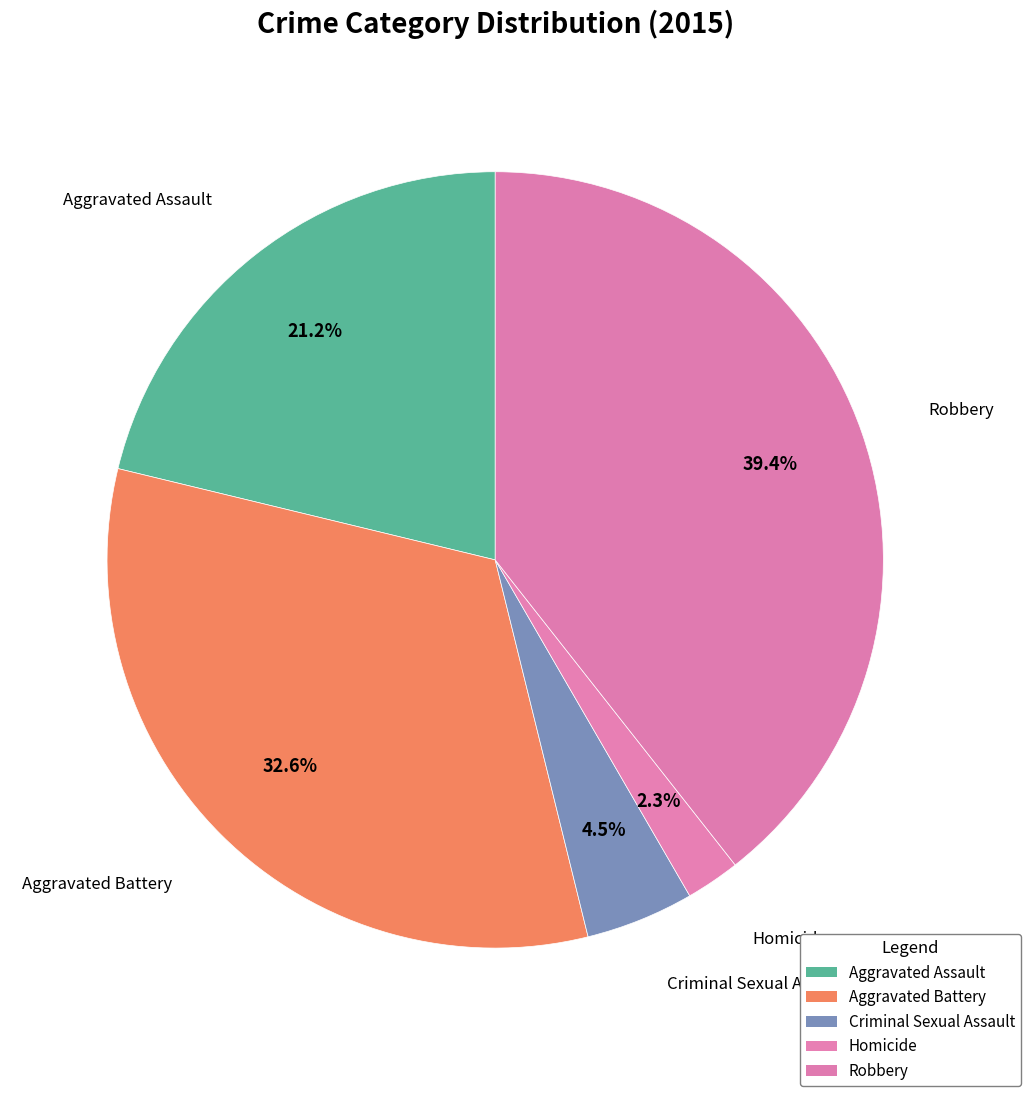

What is the smallest slice in the pie chart?

Homicide